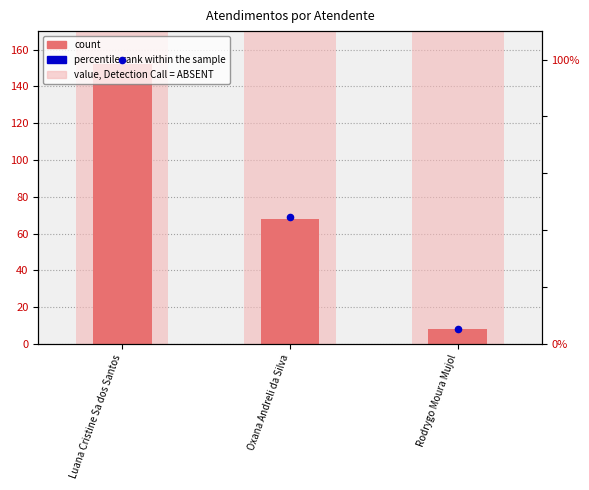

At how many categories does at least one series exceed 147?

3